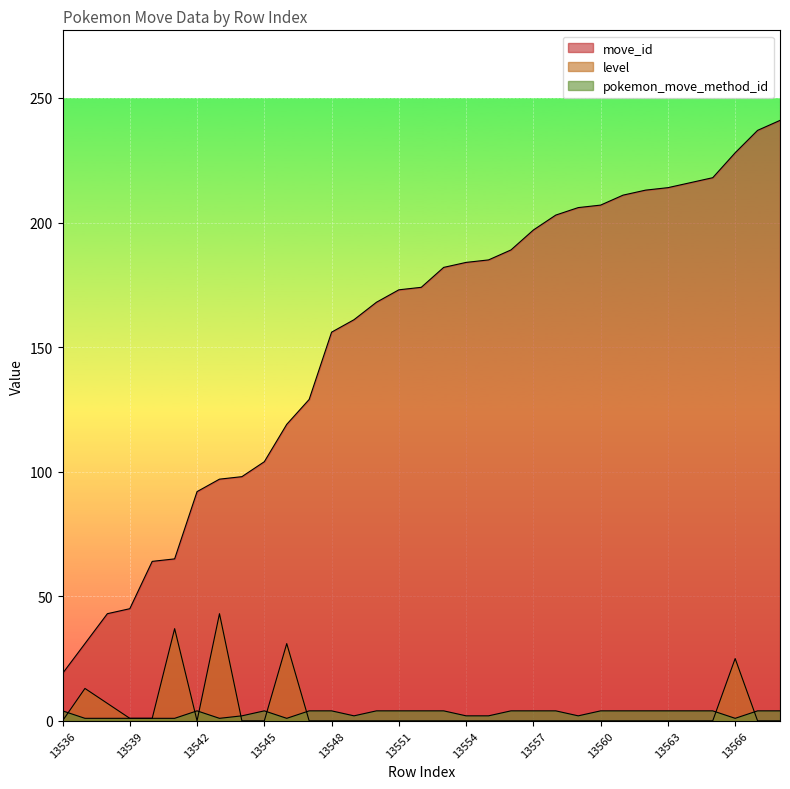

How many distinct data groups are displayed?

3